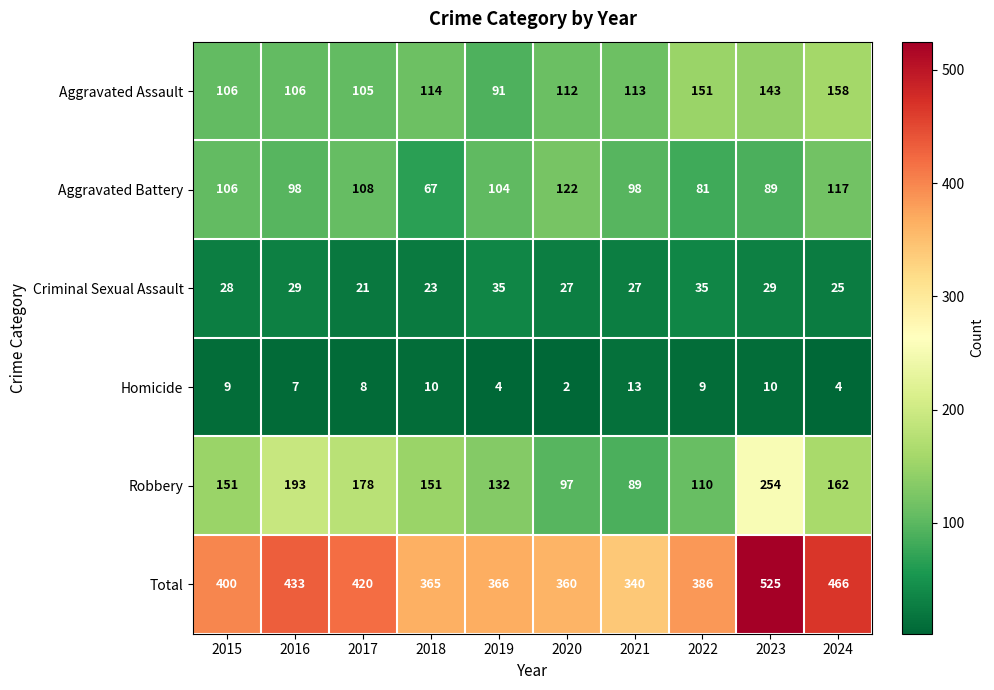

At which label is Criminal Sexual Assault closest to 28?

2015